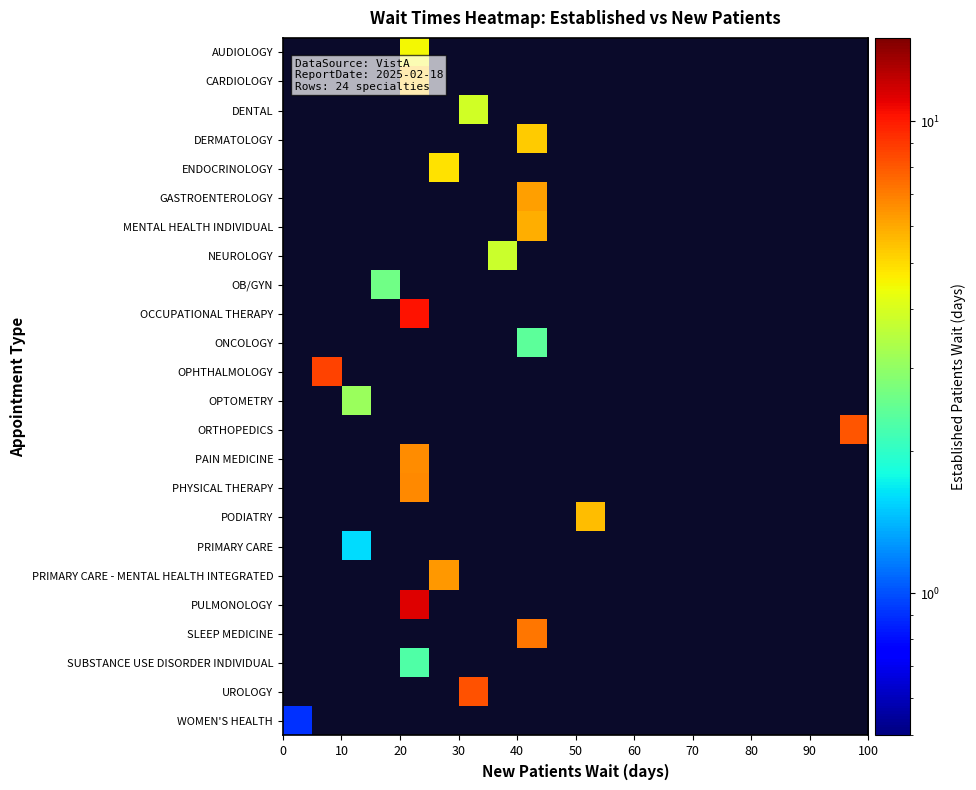

Count the number of data series in this chart.

24